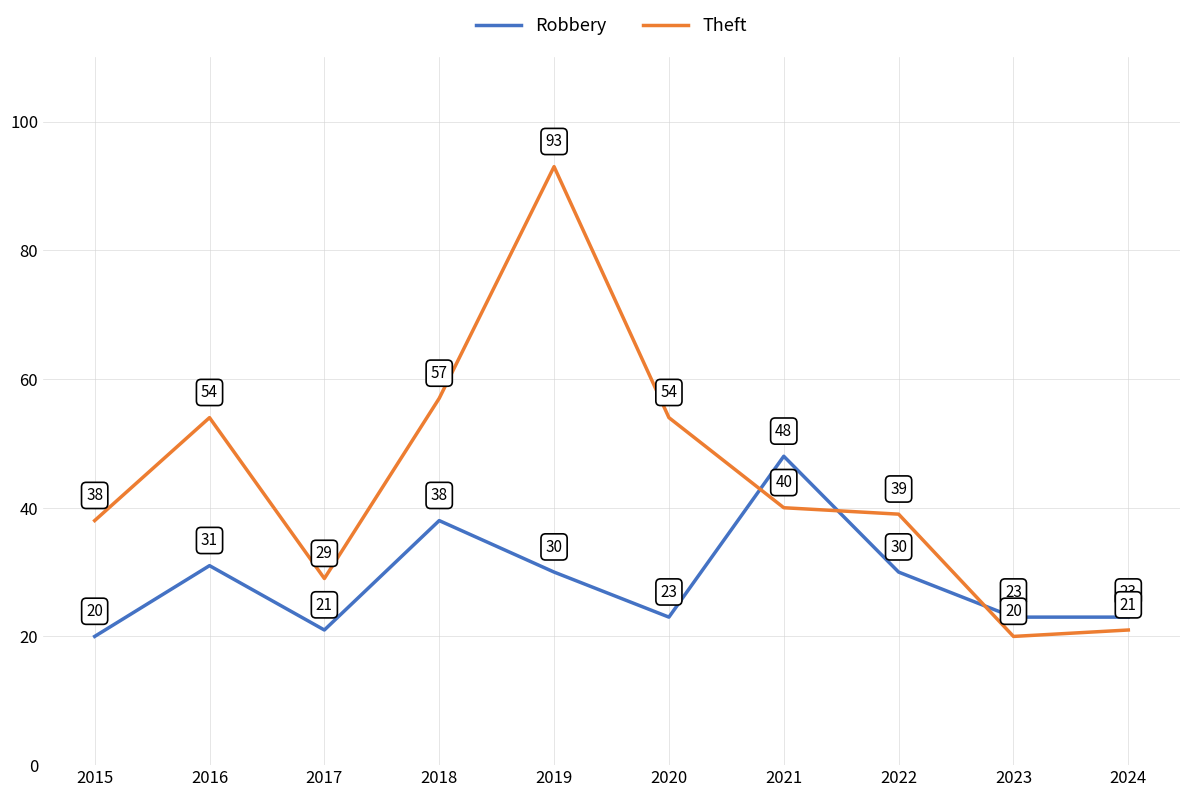

At 2018, list the series in order from largest to smallest.

Theft, Robbery